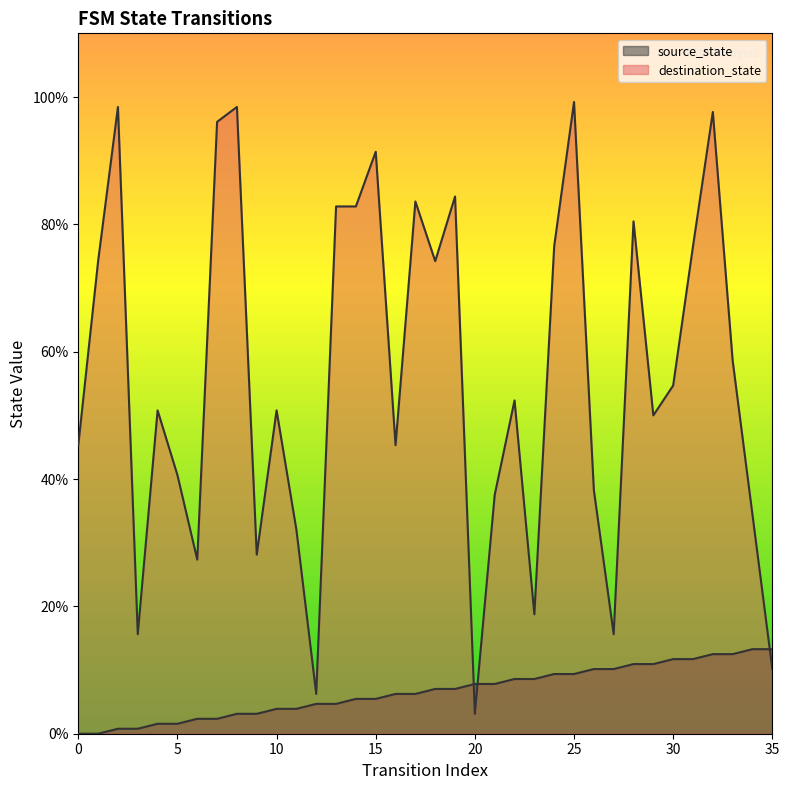

How many series are shown in this chart?

2